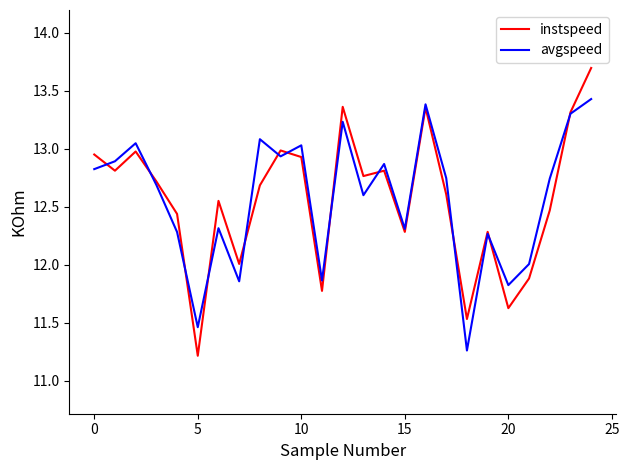

List the series in order of their peak value, lowest first.

avgspeed, instspeed